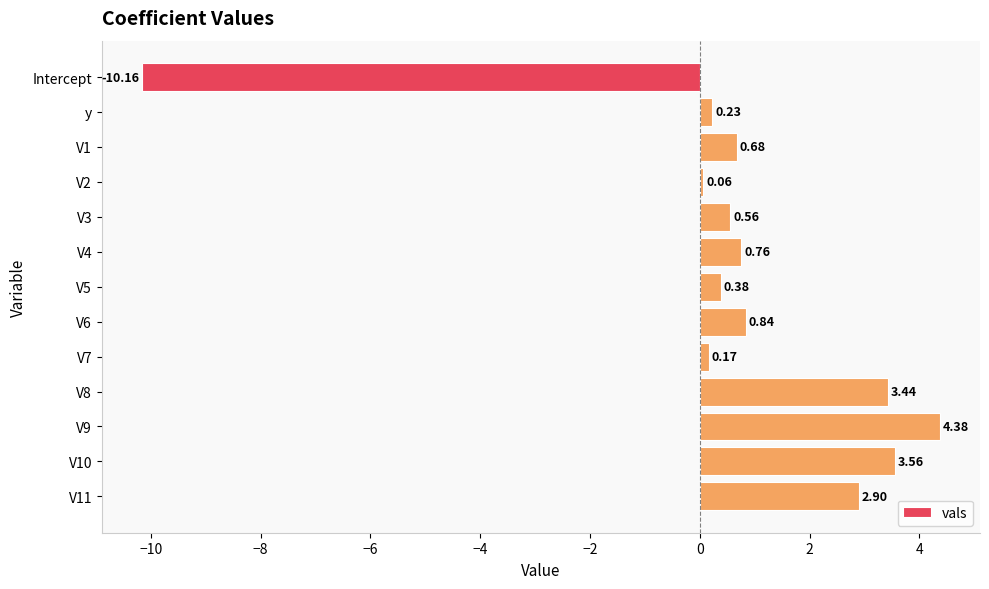

What is the difference between the second highest and minimum values?

13.7